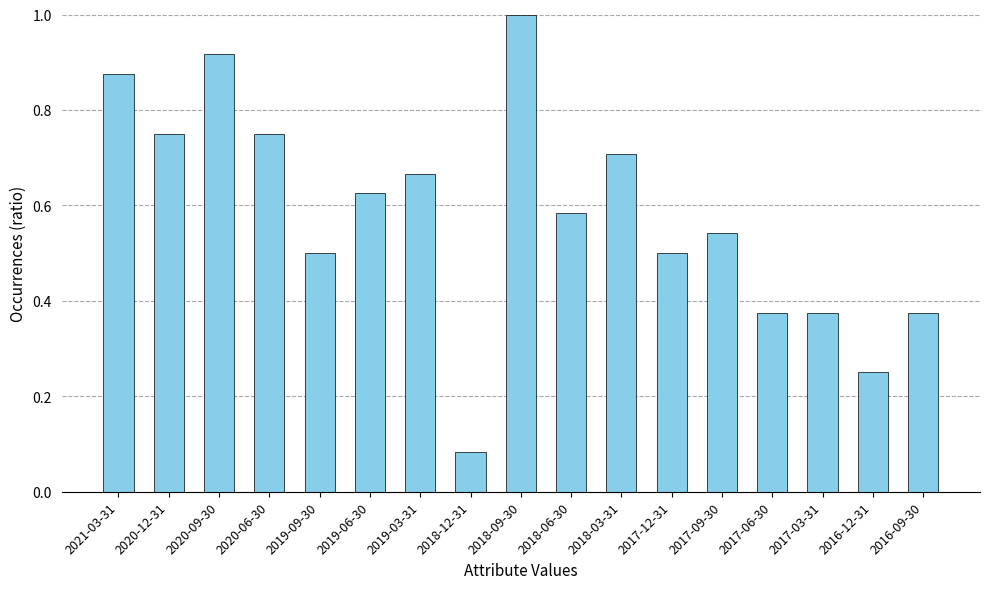

What is the sum of all values?

9.9